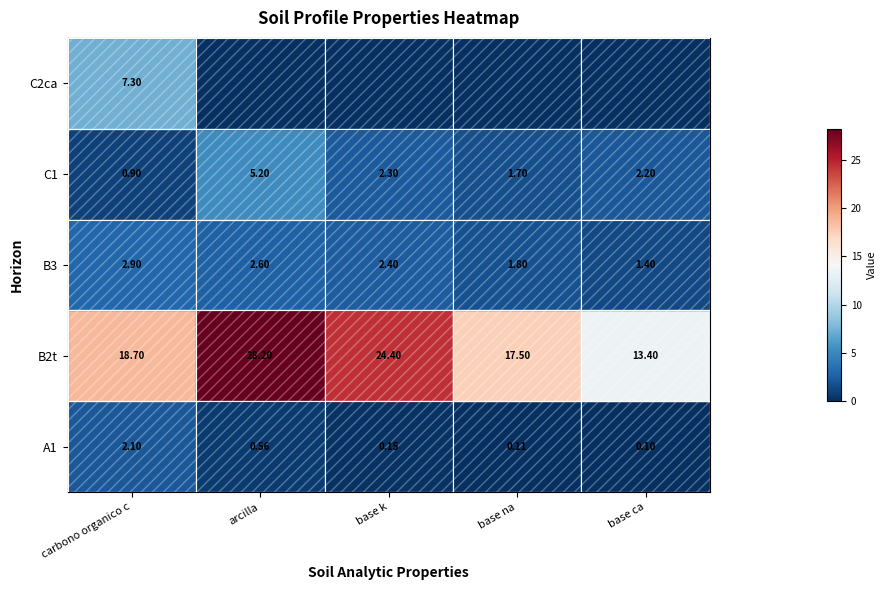

What is the sum of the C1 values at carbono organico c and arcilla?

6.1